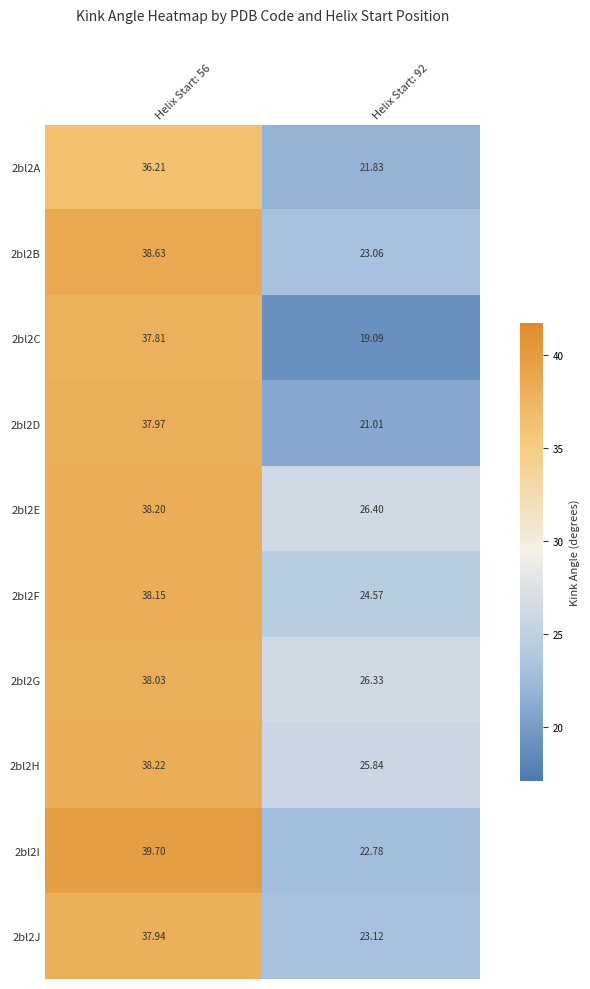

Is the value of 2bl2D at Helix Start: 92 greater than the value of 2bl2A at Helix Start: 56?

No